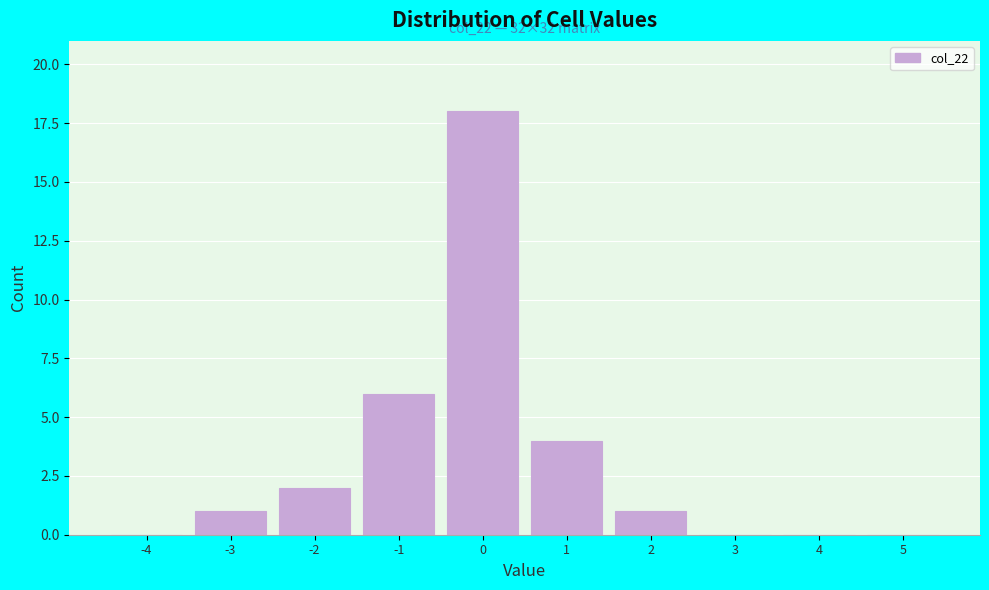

Reading left to right, what are all the values shown in this chart?

-4=0	-3=1	-2=2	-1=6	0=18	1=4	2=1	3=0	4=0	5=0